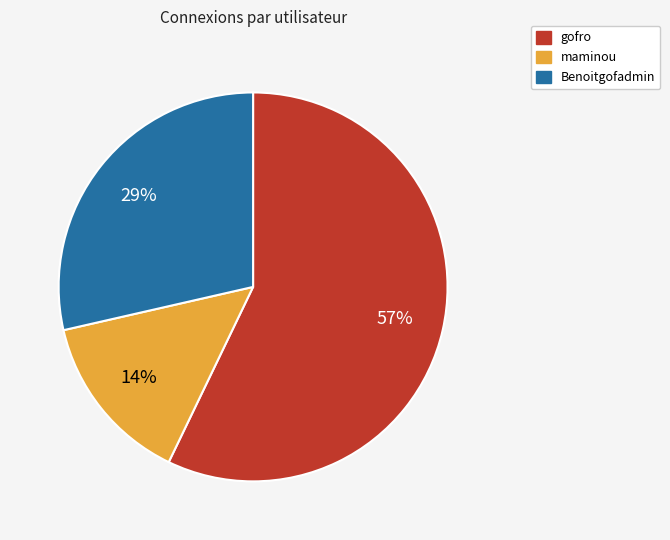

What percentage is the maminou slice, to the nearest percent?

14%